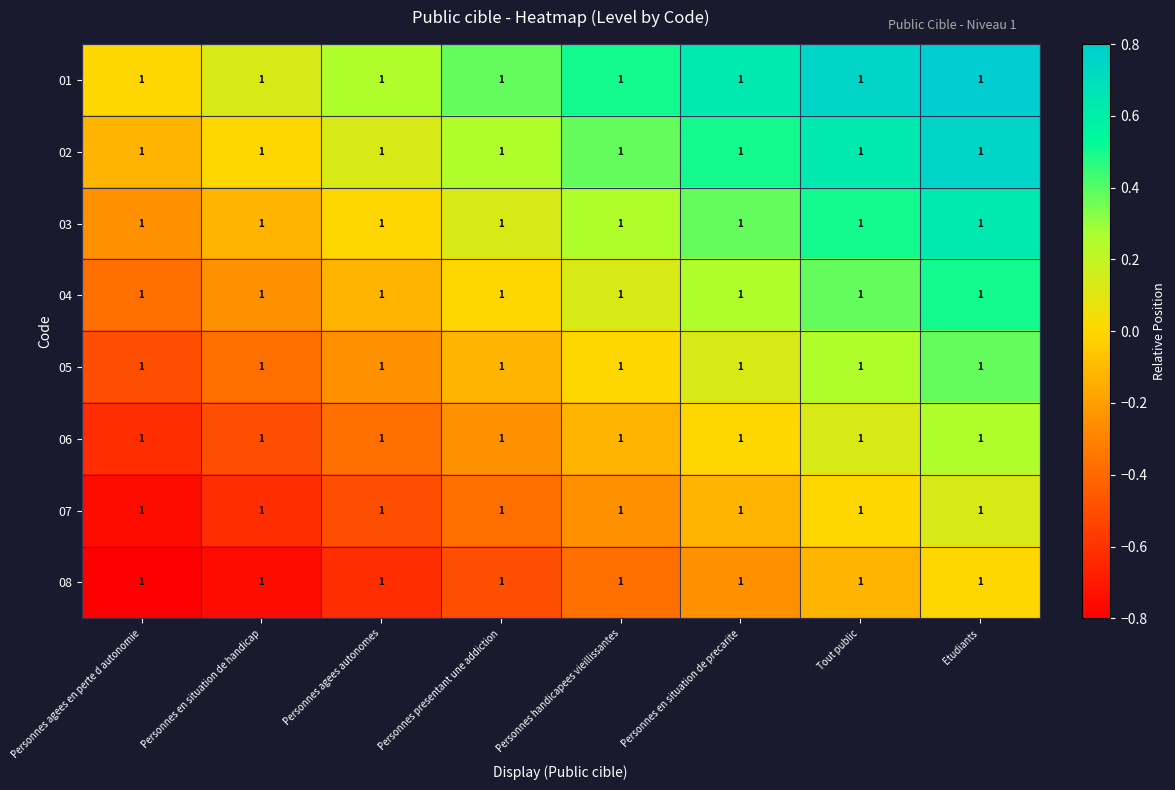

At Etudiants, list the series in order from smallest to largest.

08, 07, 06, 05, 04, 03, 02, 01